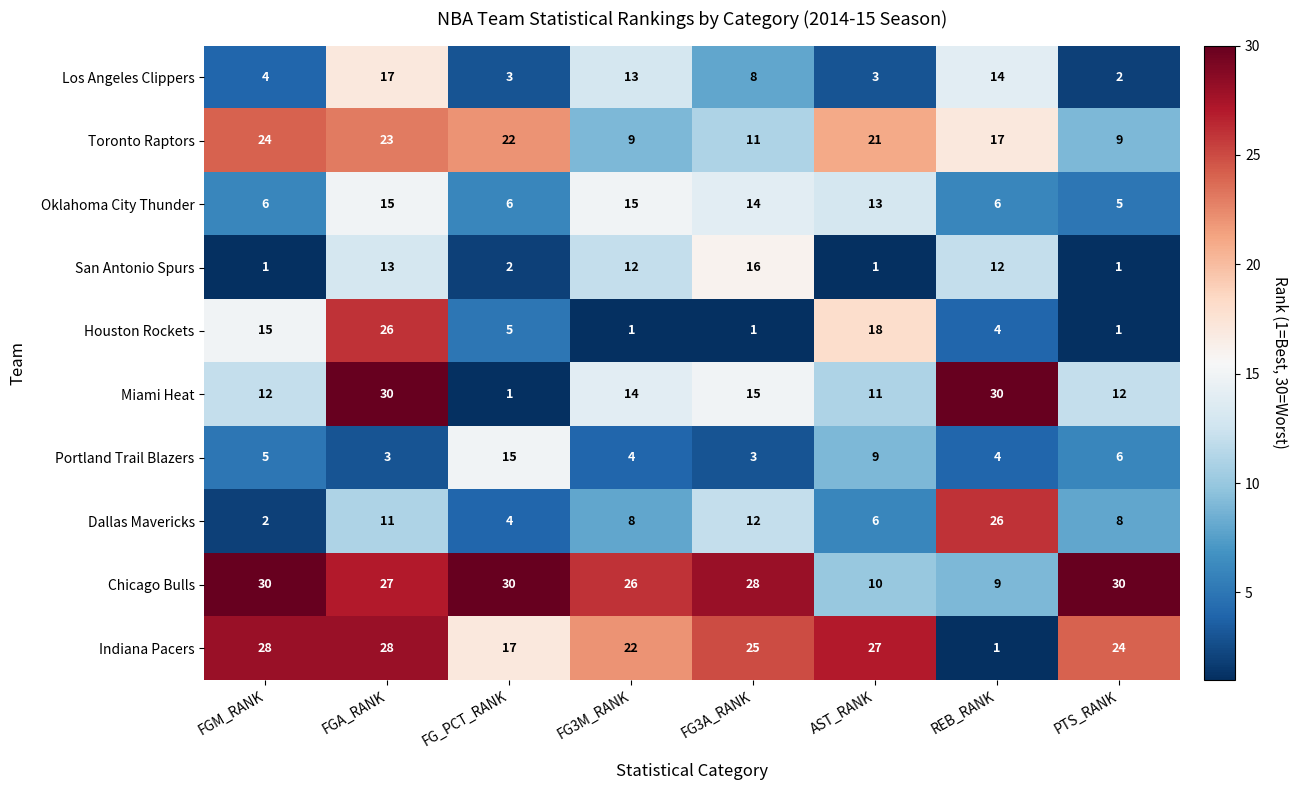

The Los Angeles Clippers series shows 23 at REB_RANK. True or false?

False